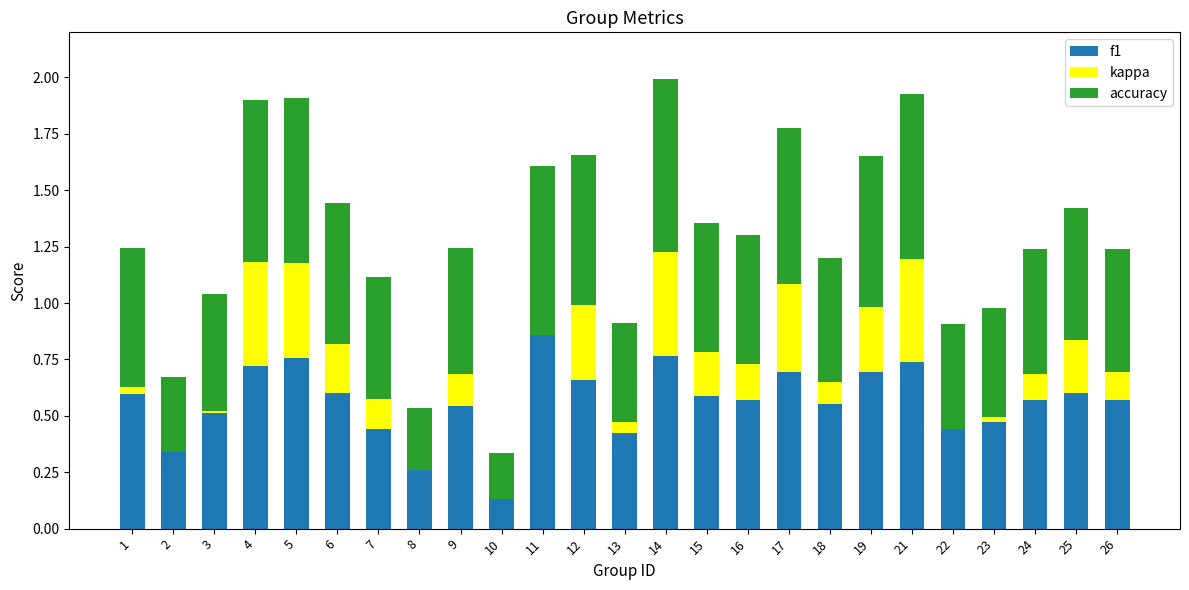

What is the total value across all series at 5?

1.9